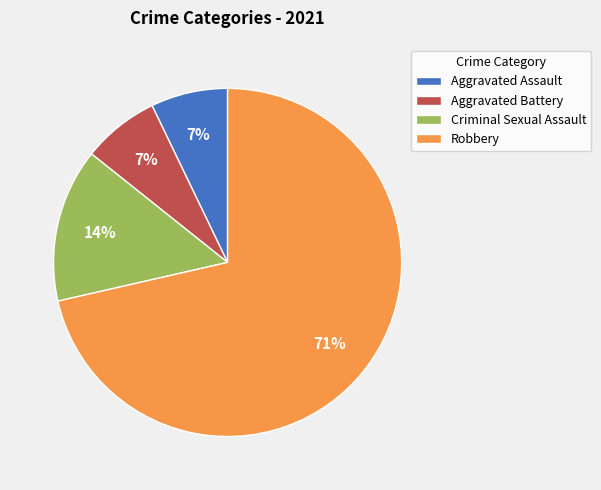

Is it true that Criminal Sexual Assault is 1% of the pie?

False